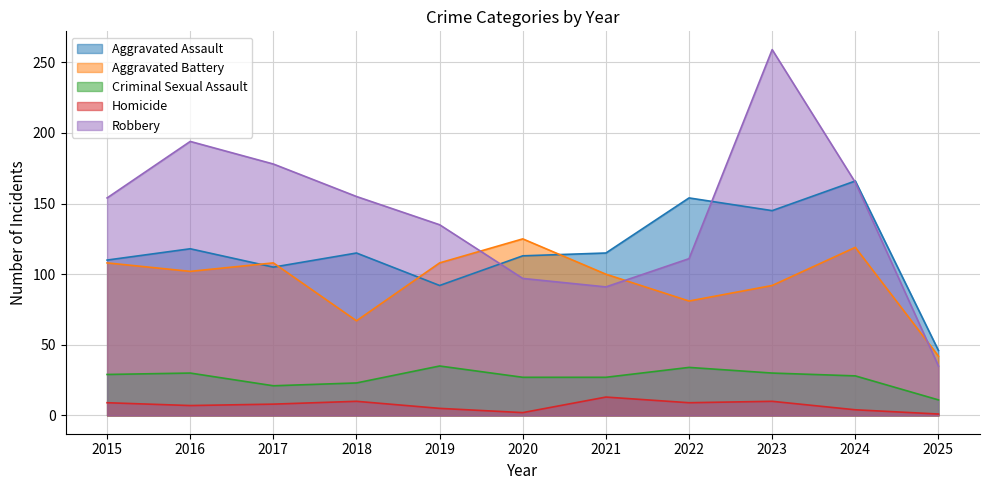

Which series changed the most between 2023 and 2024?

Robbery